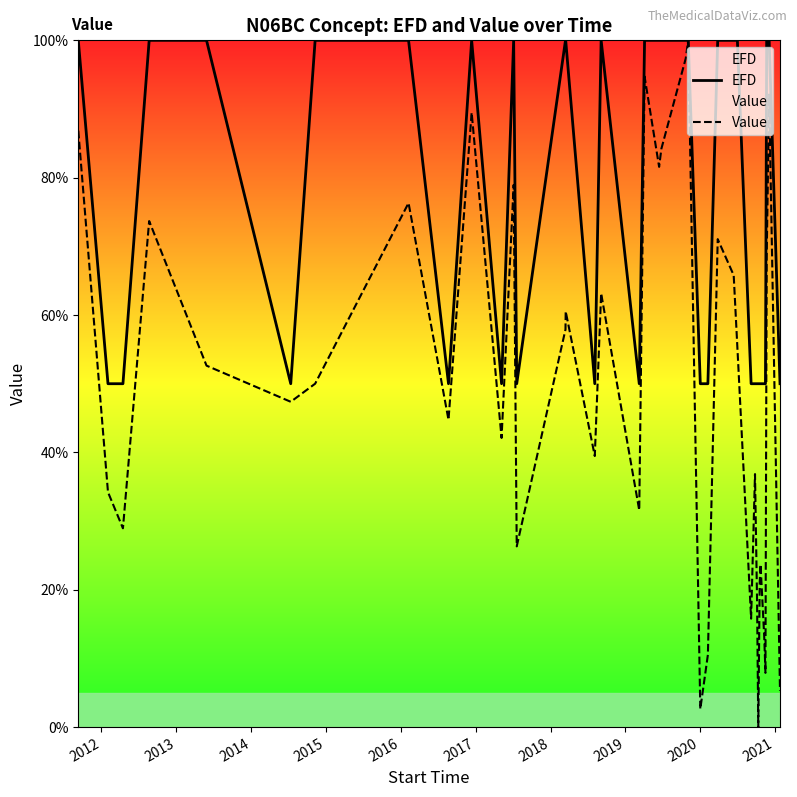

What is the maximum value shown in the chart?

100.0